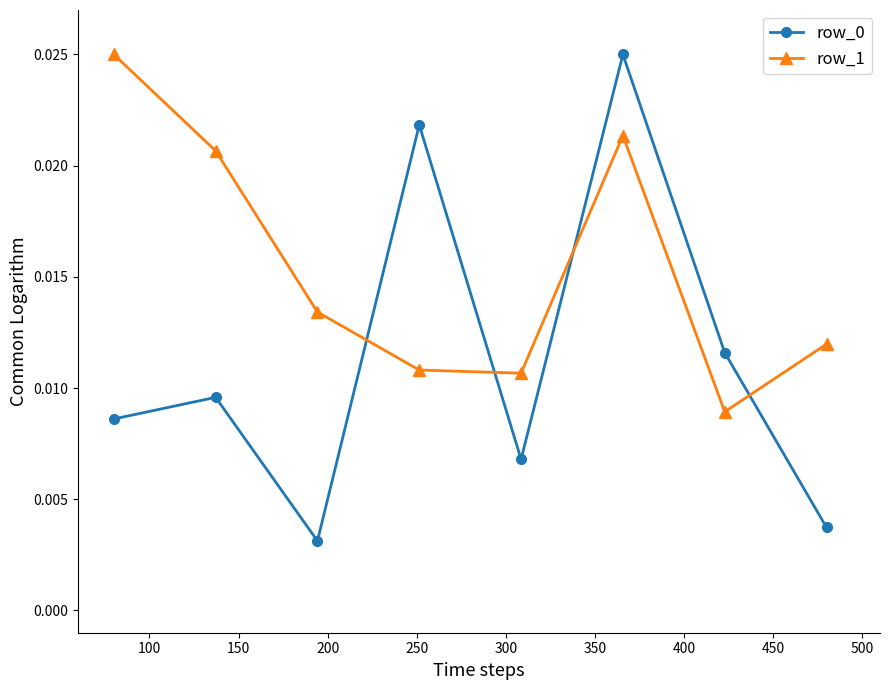

True or false: row_1 and row_0 intersect in this chart.

True